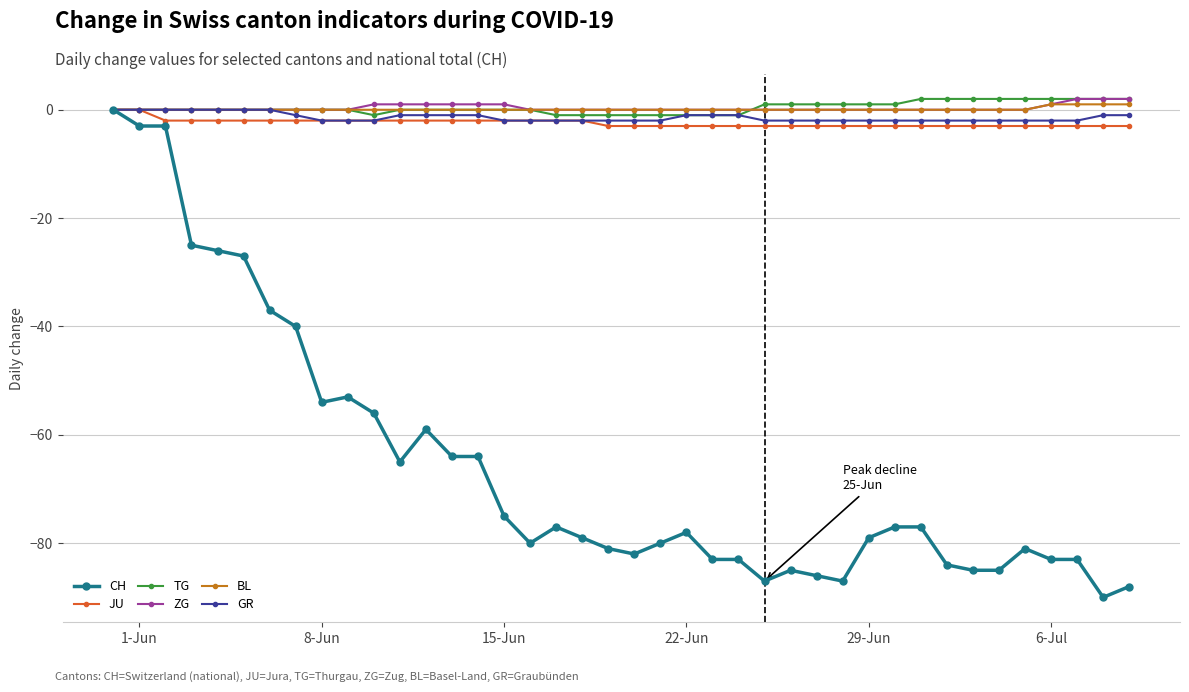

Count the number of data series in this chart.

6